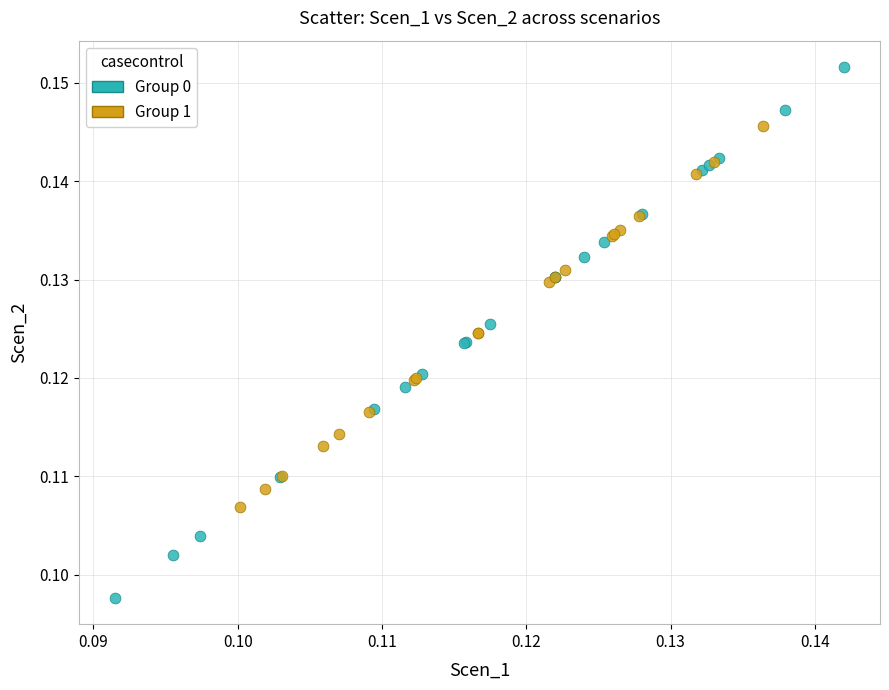

What are all the series names shown in the legend?

Group 0, Group 1